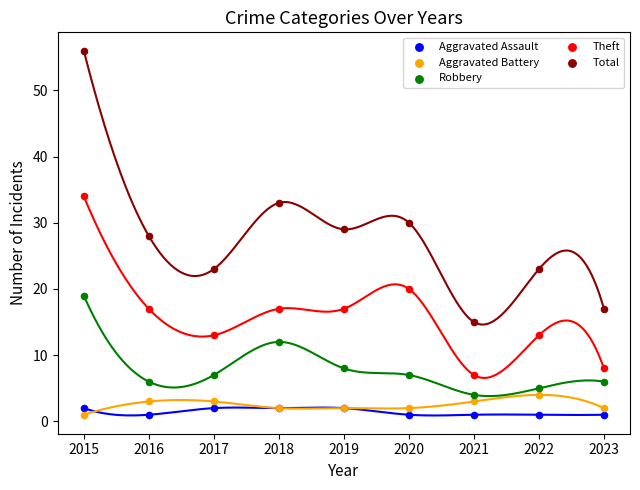

In the Robbery series, what Y value is closest to 11?

12